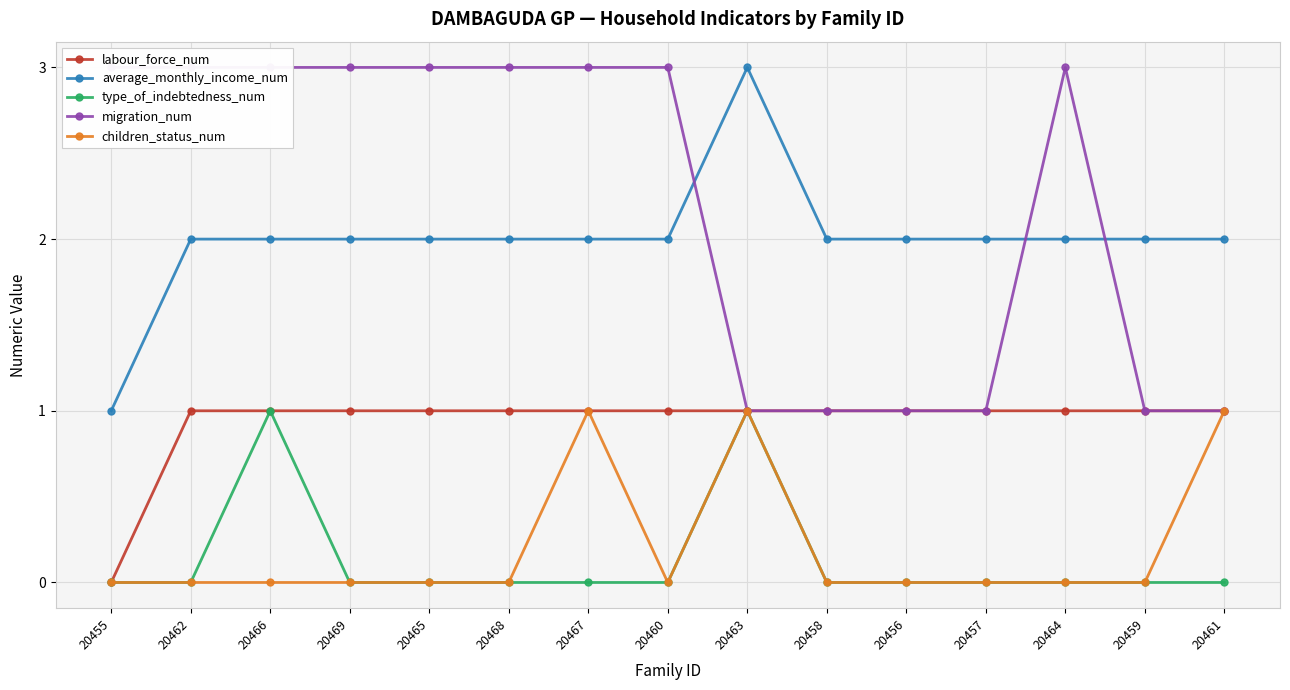

Which category has the lowest value in the average_monthly_income_num series?

20455